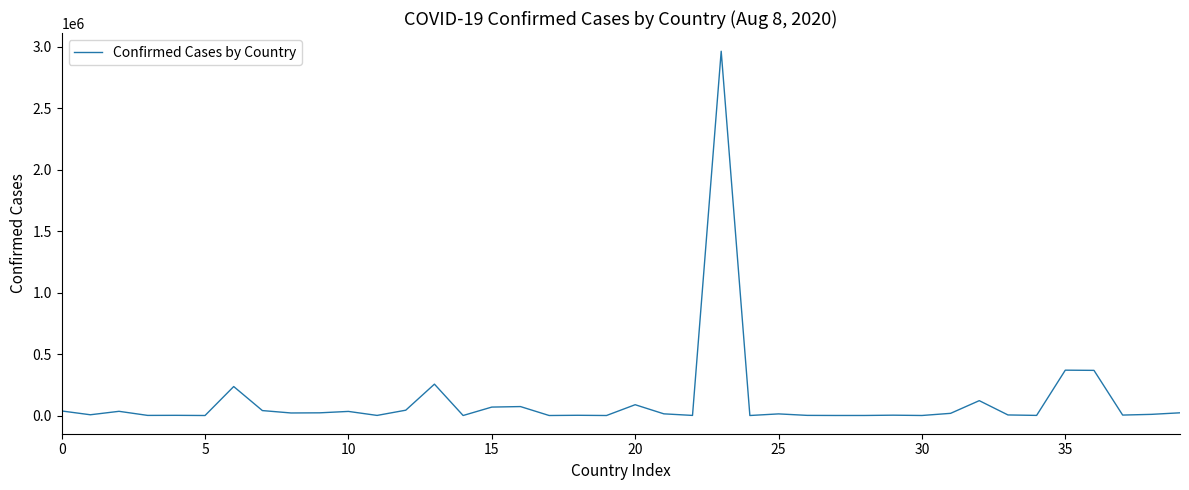

What is the maximum value shown in the chart?

2962442